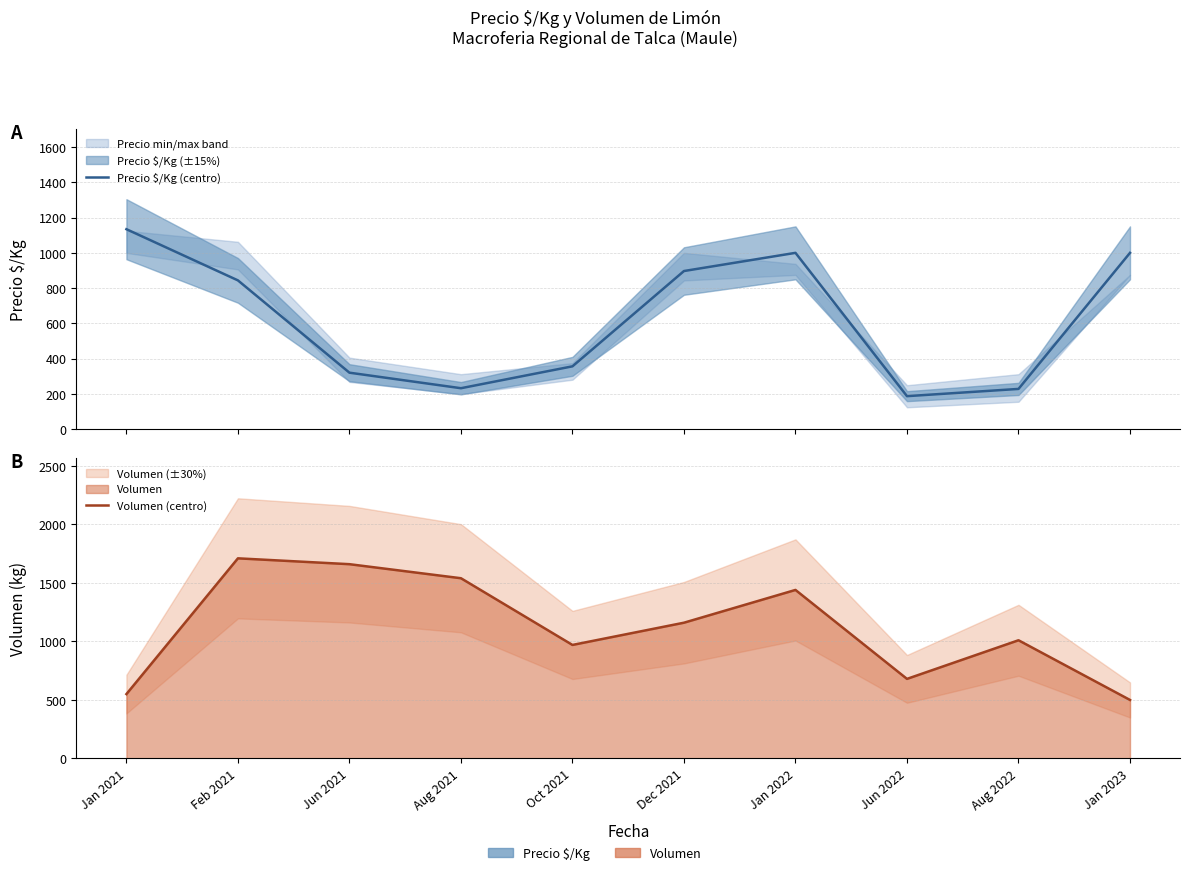

Which category has the lowest value across all series?

Jun 2022